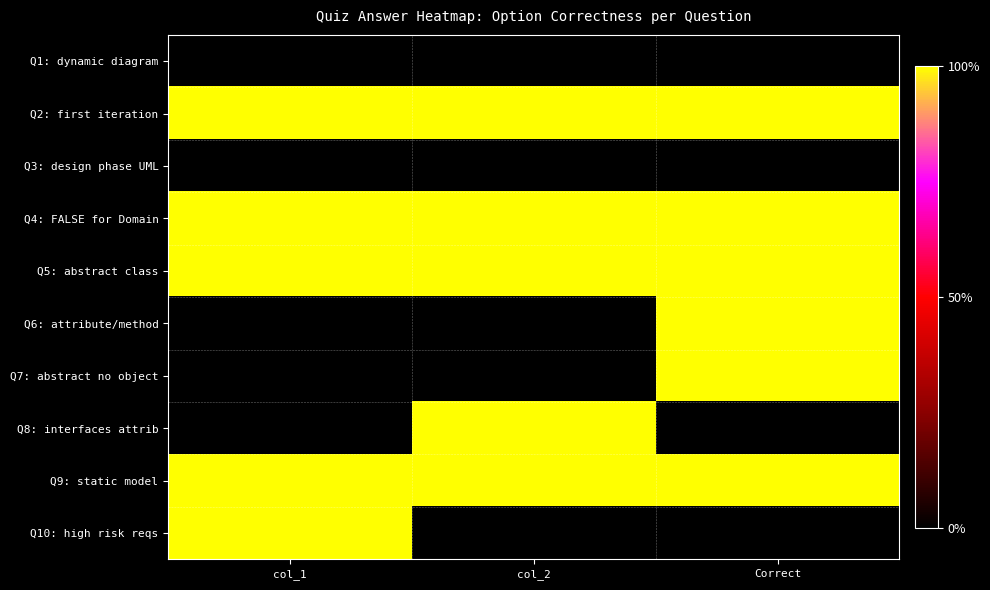

At which category is the sum across all series the highest?

Correct